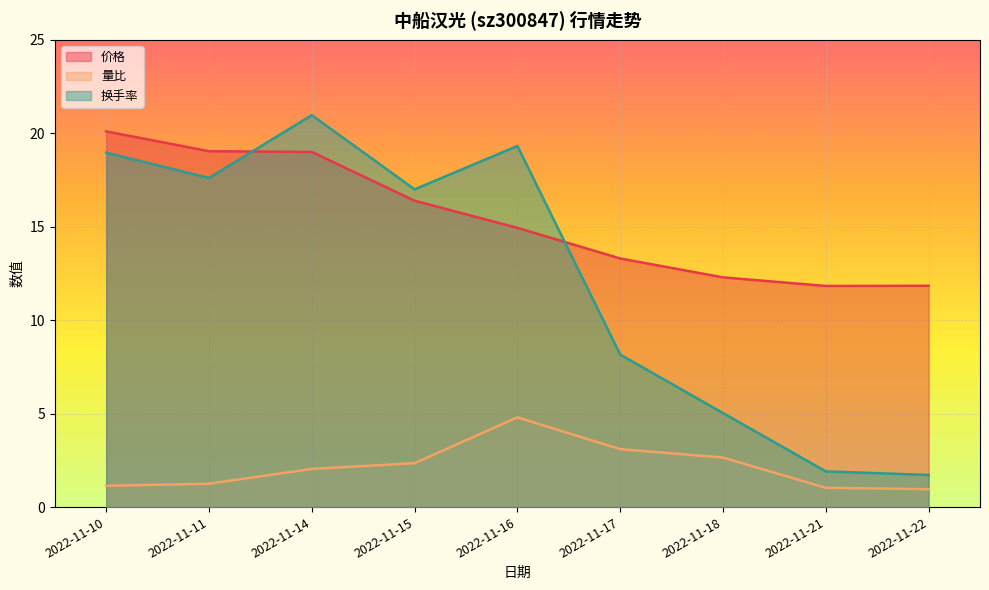

What is the value of the 换手率 point at the 3rd from the left?

21.0